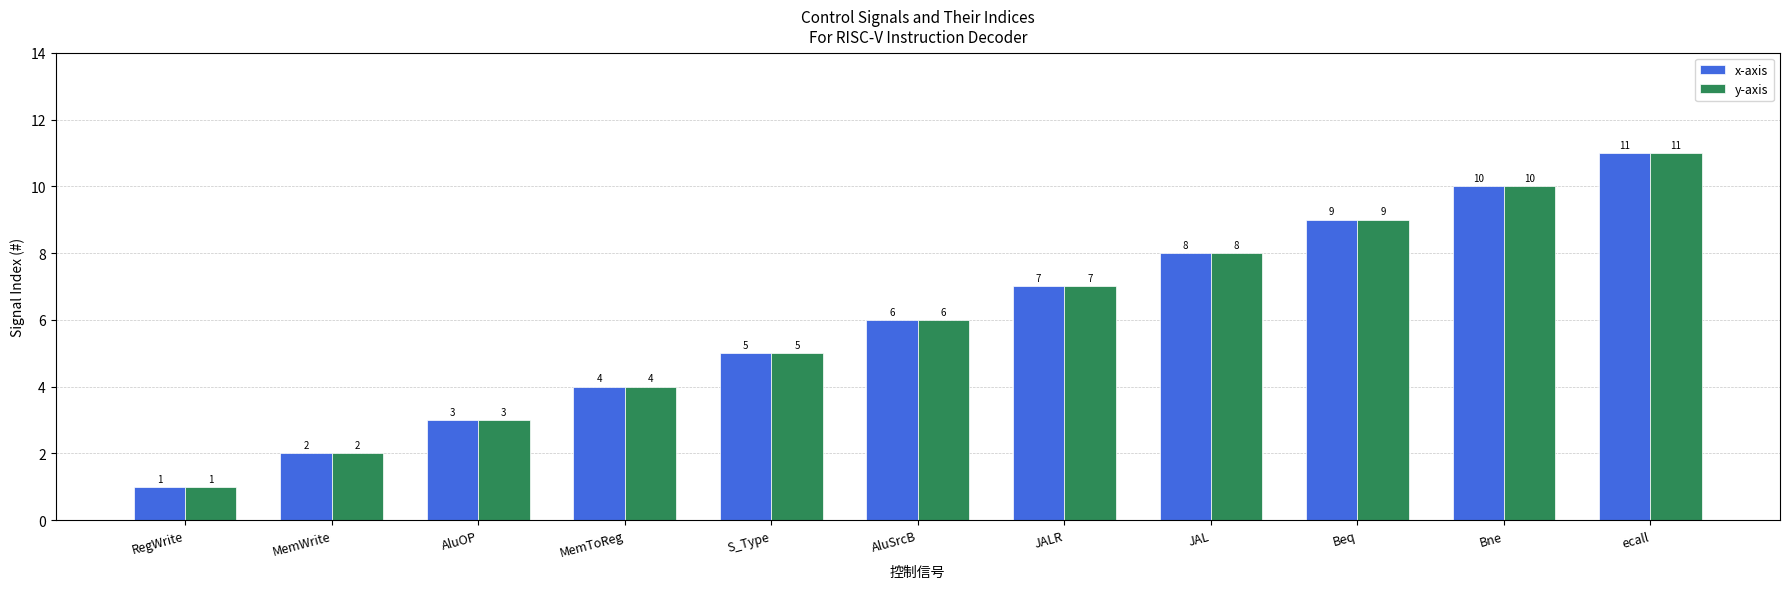

True or false: x-axis has a value of 2 at MemWrite.

True